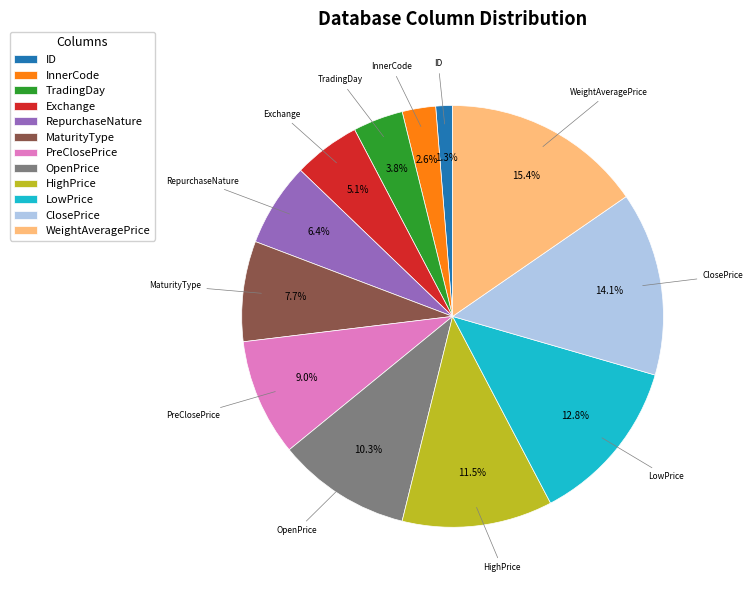

Rank the categories by value from lowest to highest.

ID, InnerCode, TradingDay, Exchange, RepurchaseNature, MaturityType, PreClosePrice, OpenPrice, HighPrice, LowPrice, ClosePrice, WeightAveragePrice